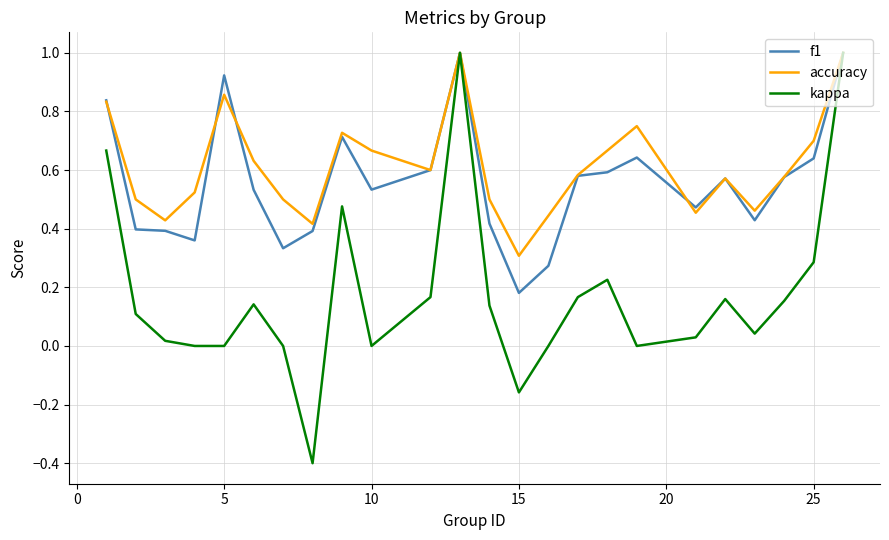

What is the smallest value displayed?

-0.4